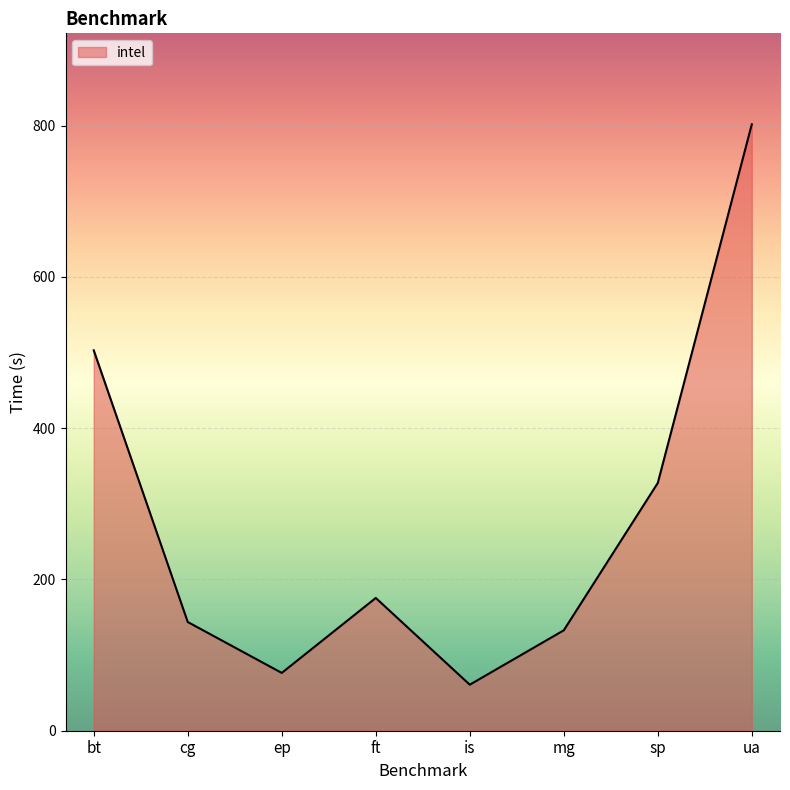

Which category has the lowest value across all series?

is